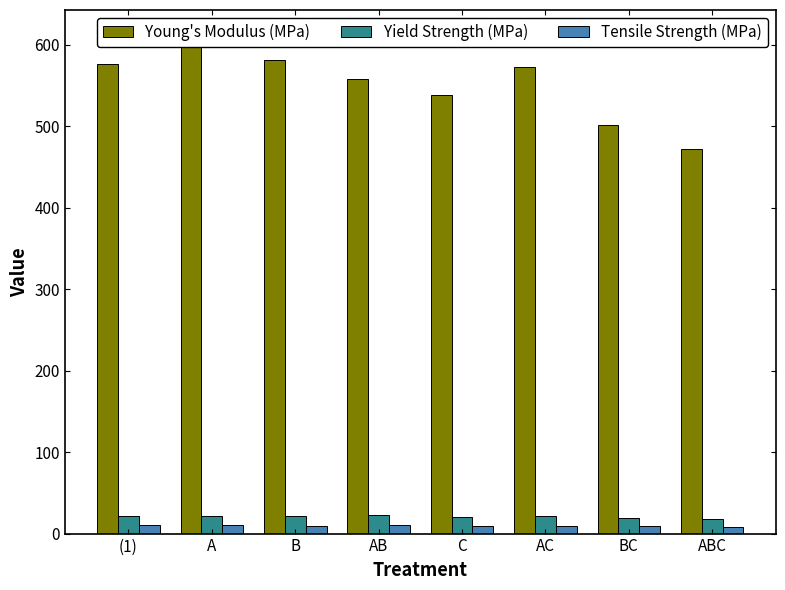

Rank the series at C from lowest to highest value.

Tensile Strength (MPa), Yield Strength (MPa), Young's Modulus (MPa)